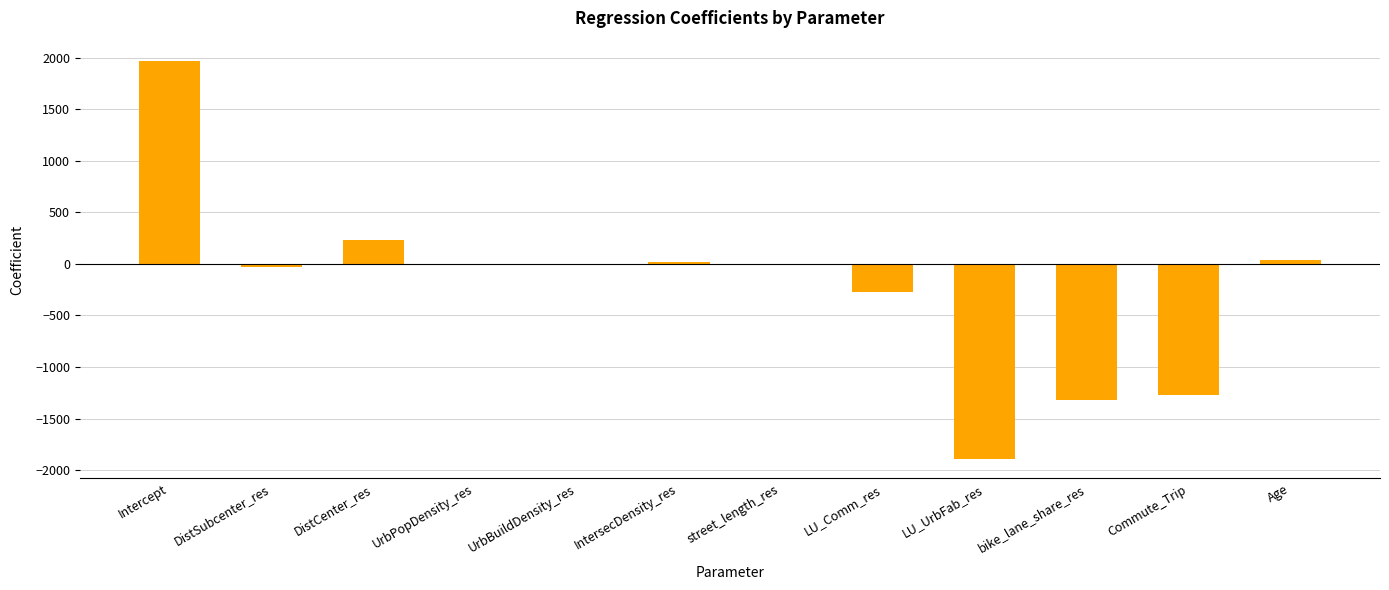

Read the value at LU_Comm_res.

-267.9